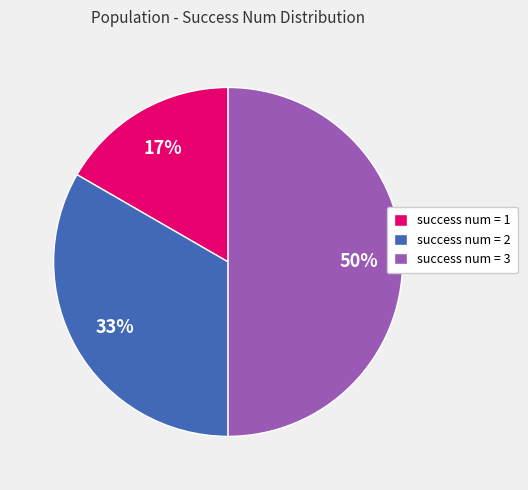

Is success num = 1 the majority of the pie?

No